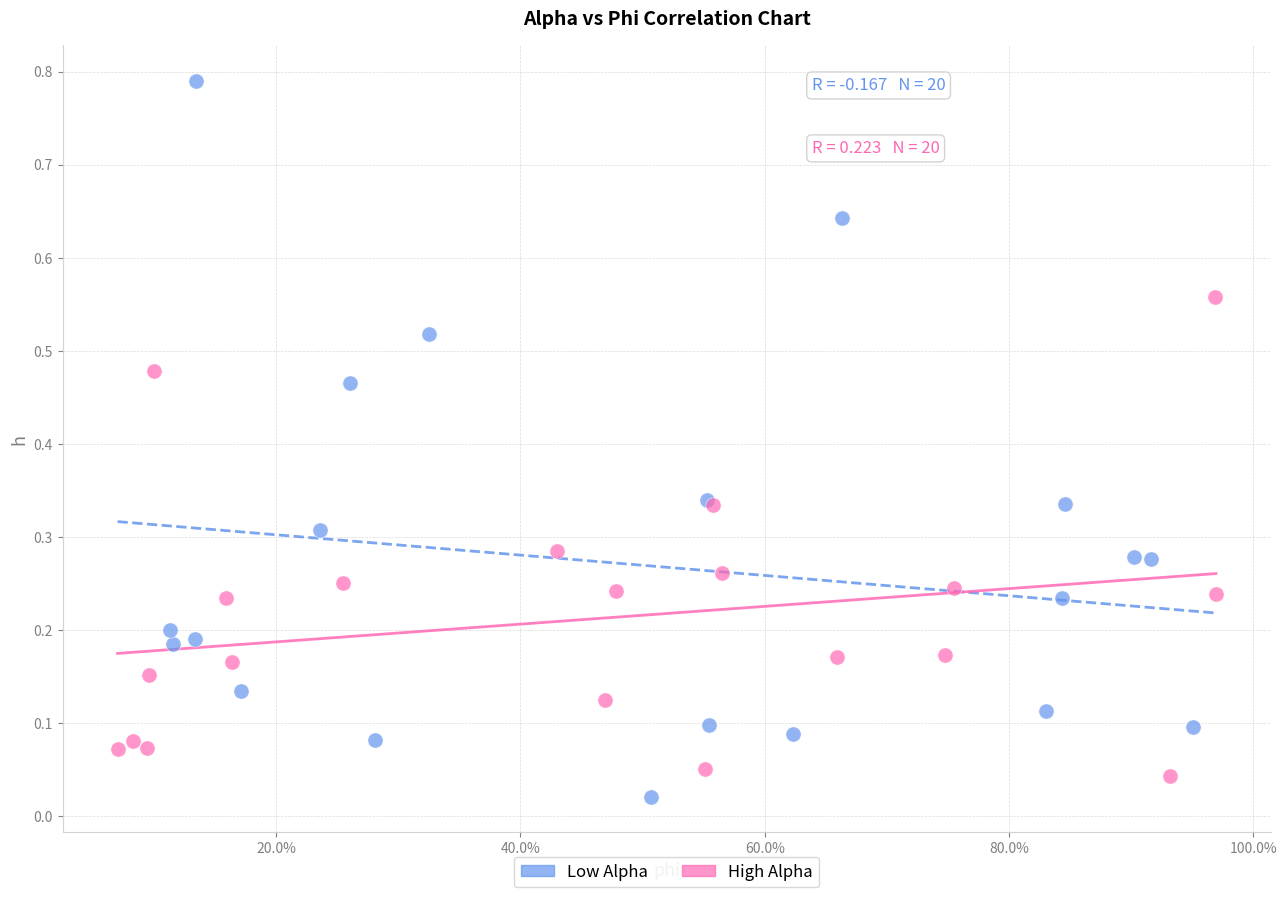

Which series has the widest spread of Y values?

Low Alpha